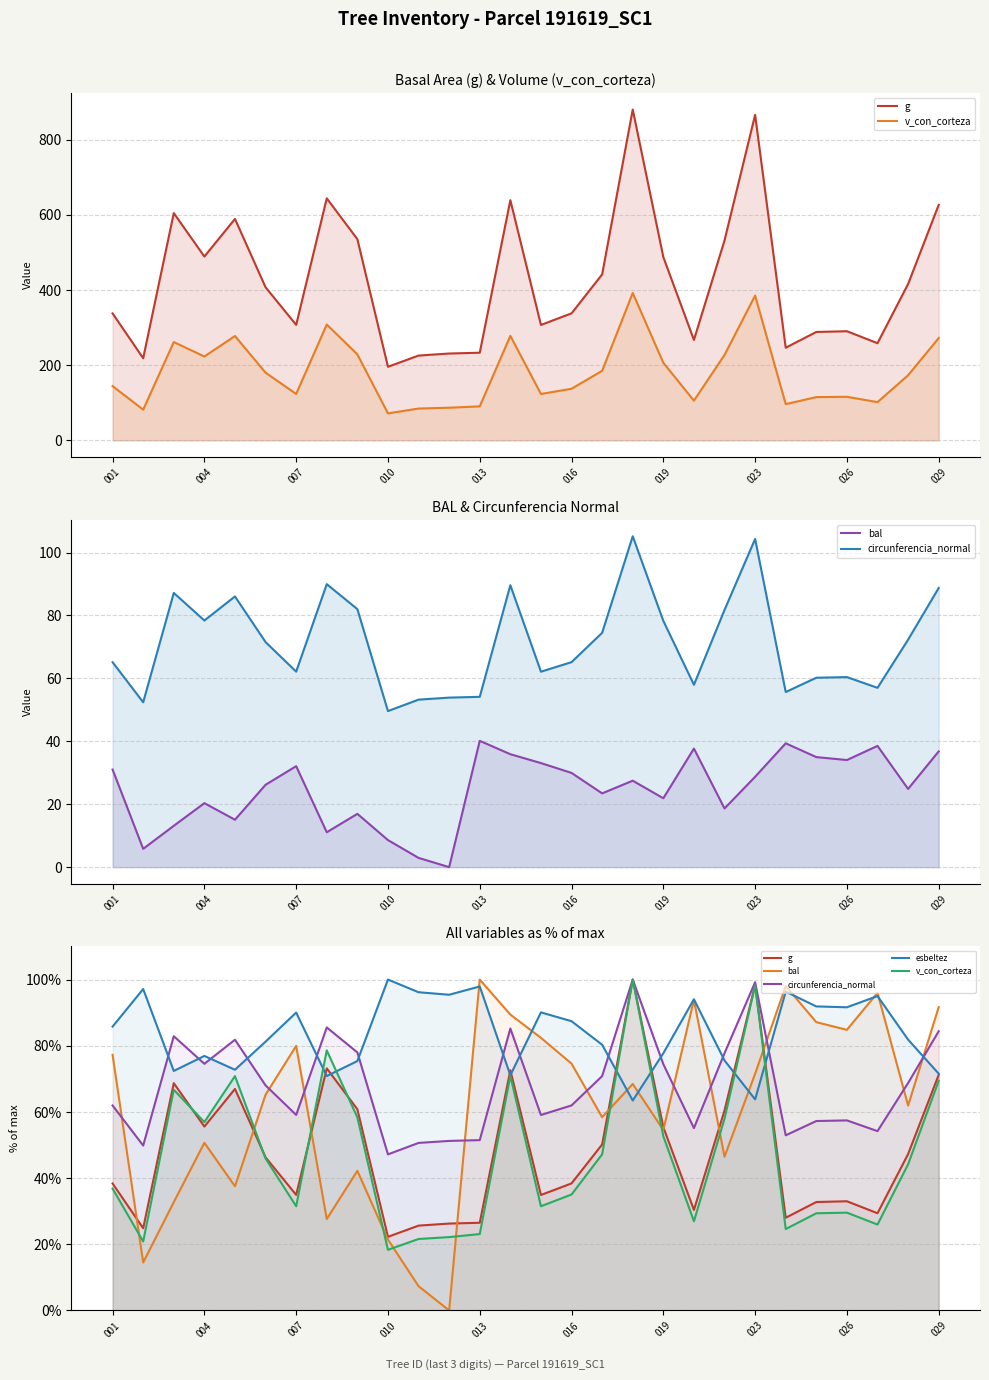

What are all the series names shown in the legend?

g, v_con_corteza, bal, circunferencia_normal, esbeltez